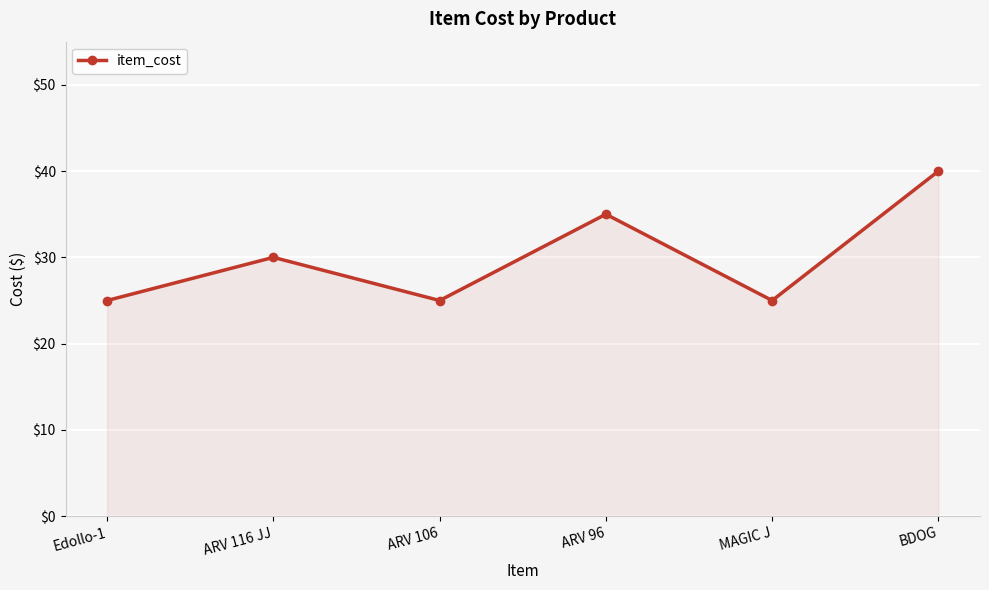

How many interior local valleys (lower than both neighbors) does the data have?

2